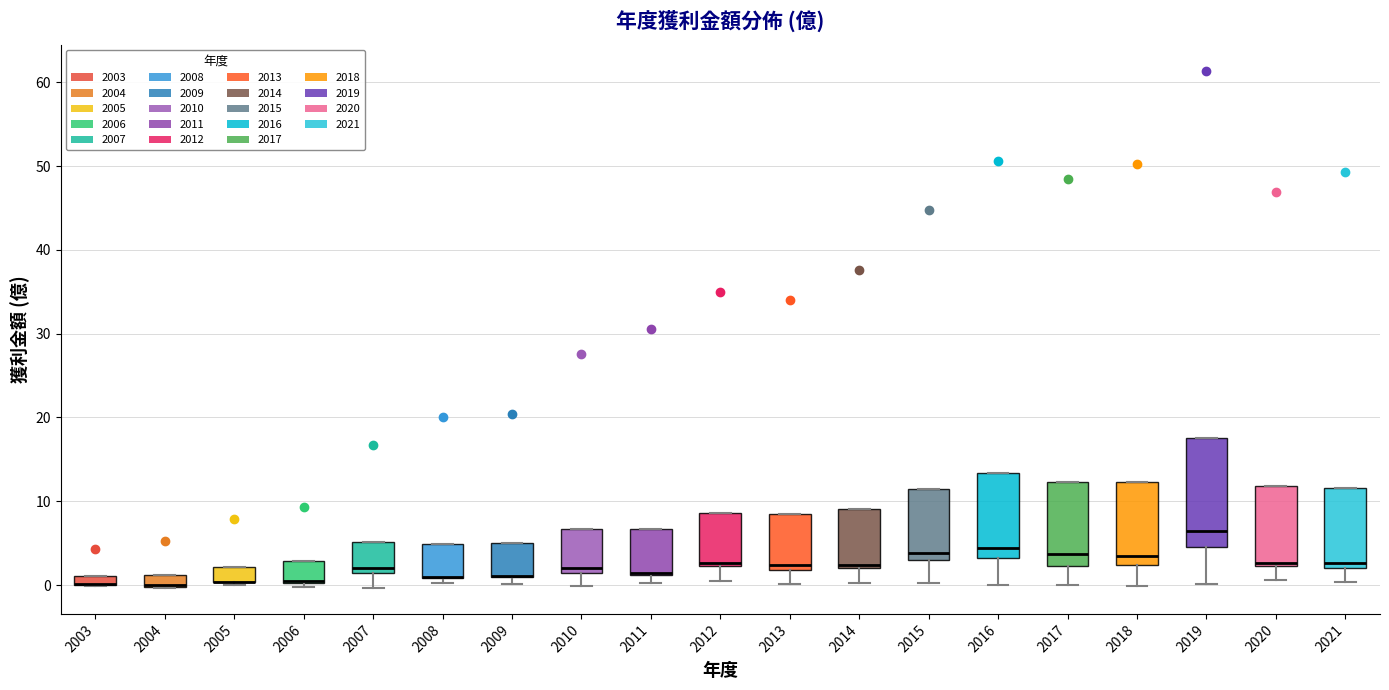

Where is the upper edge of the box at x = 2005 on the y-axis? The values are not printed on the chart, so give them approximately, as read against the axis.

2